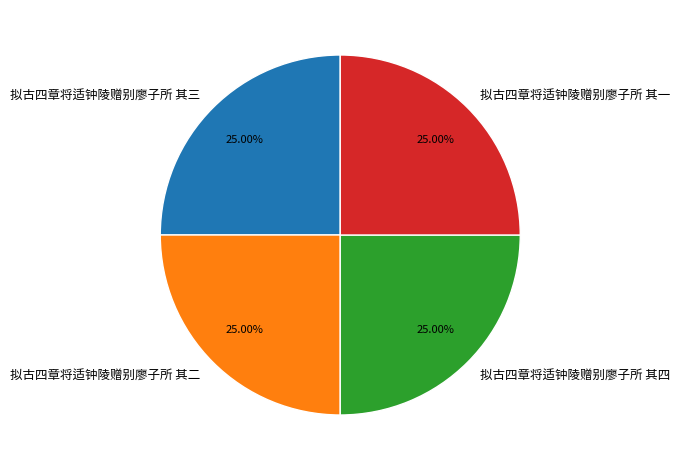

Is it true that 拟古四章将适钟陵赠别廖子所 其三 is 10% of the pie?

False